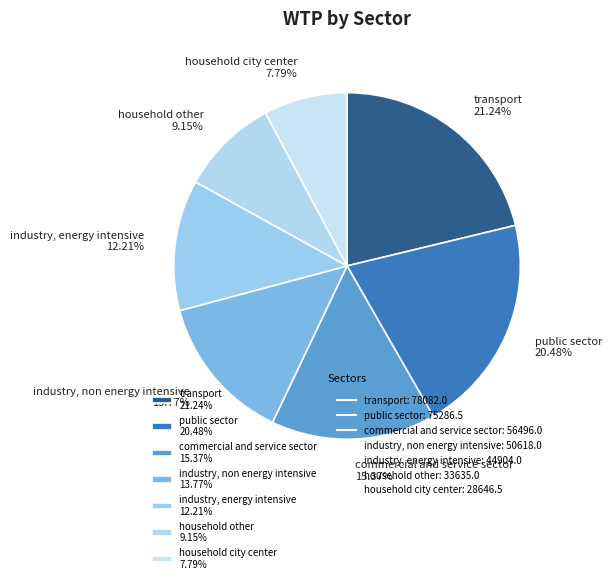

Does household city center account for over 50% of the chart?

No